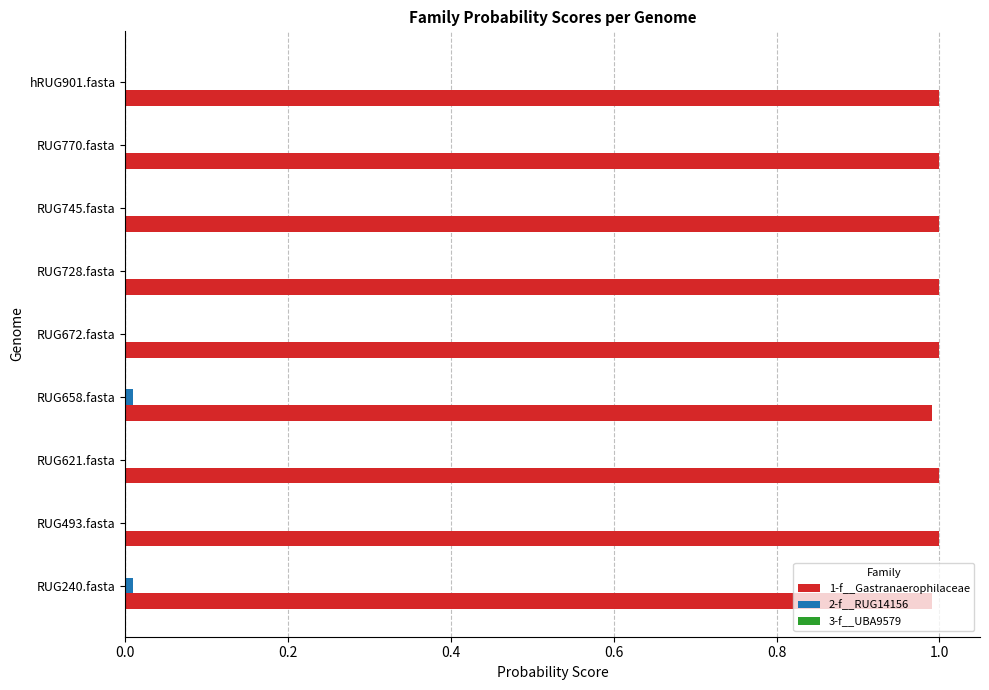

What is the total value across all series at RUG770.fasta?

1.0